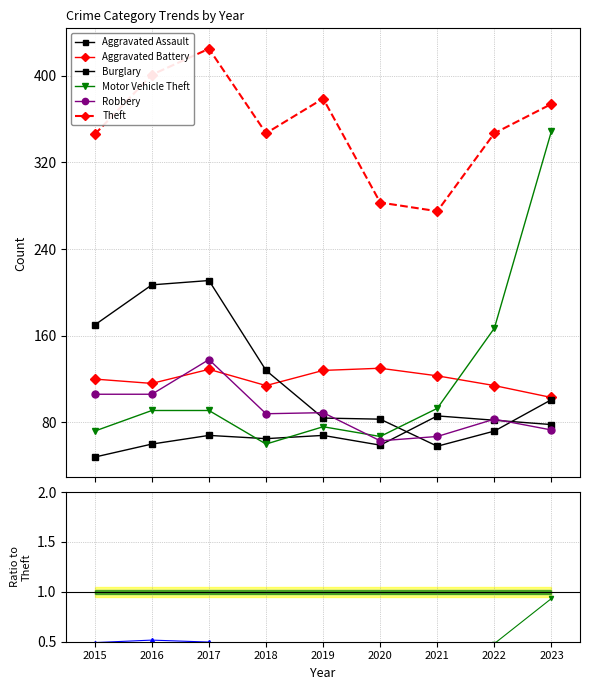

Count the Burglary values in the range 0 to 1.

9